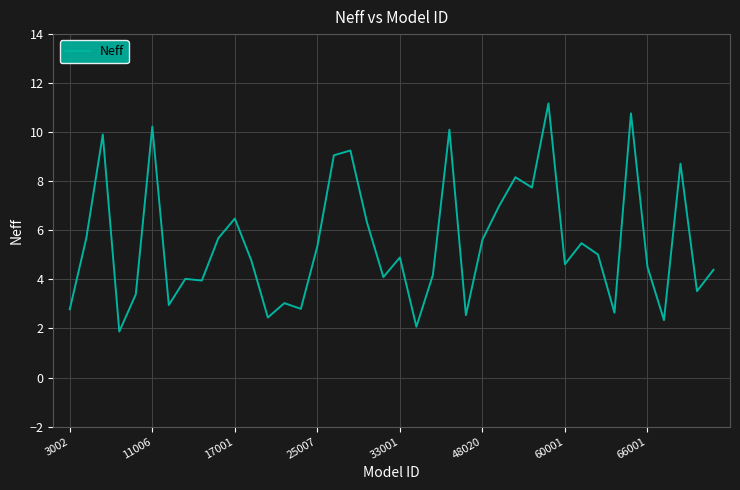

What is the minimum value shown in the chart?

1.9